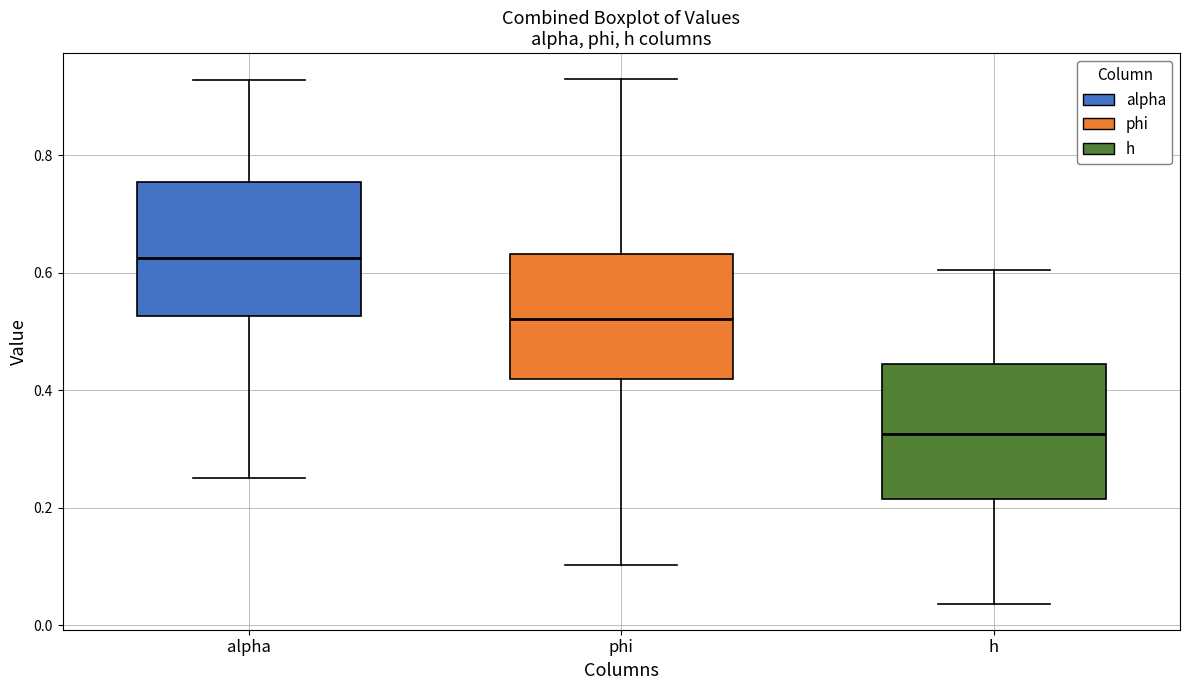

Reading left to right, transcribe this box plot: for each box, give where its median line is, the range the box spans, and where its two whiskers end, as read against the y-axis. The values are not printed on the chart, so give them approximately, as read against the axis.

alpha: median 0.62, box 0.52 to 0.76, whiskers 0.26 to 0.92
phi: median 0.52, box 0.42 to 0.64, whiskers 0.10 to 0.92
h: median 0.32, box 0.22 to 0.44, whiskers 0.04 to 0.60